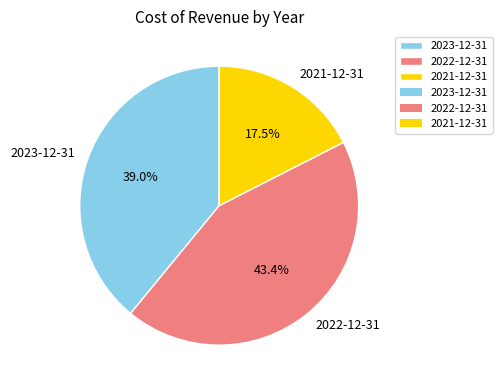

What is the smallest slice in the pie chart?

2021-12-31